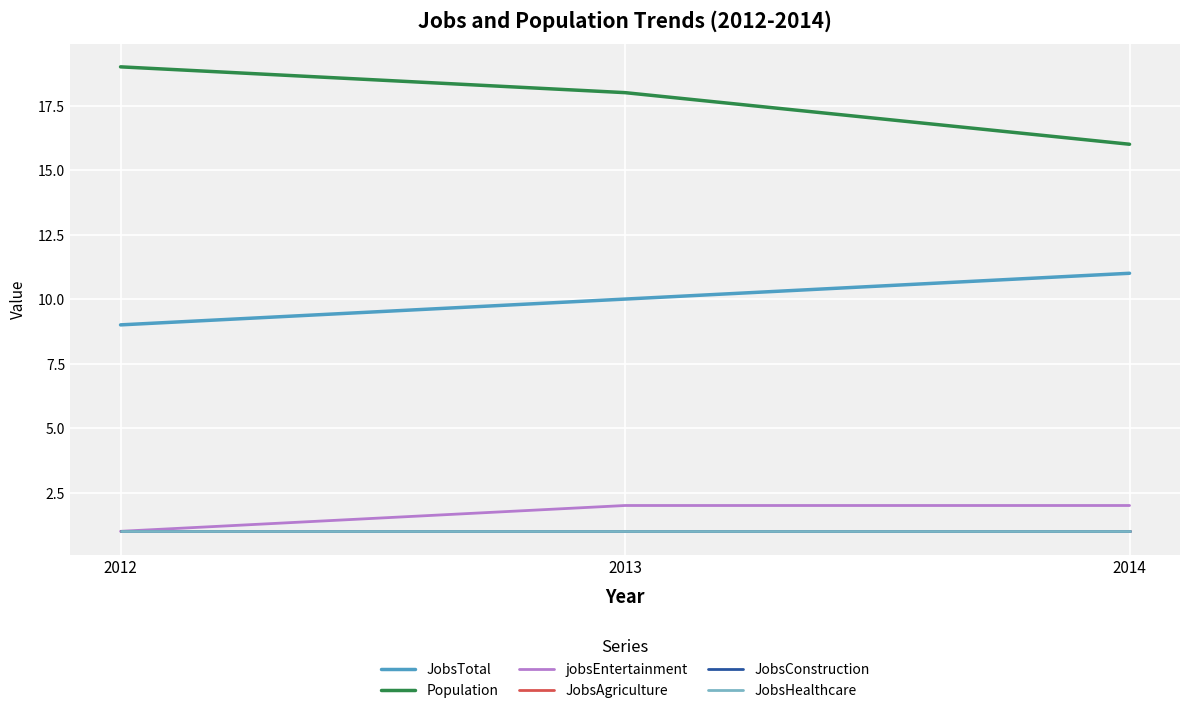

Rank the series by their maximum value, from lowest to highest.

JobsAgriculture, JobsConstruction, JobsHealthcare, jobsEntertainment, JobsTotal, Population